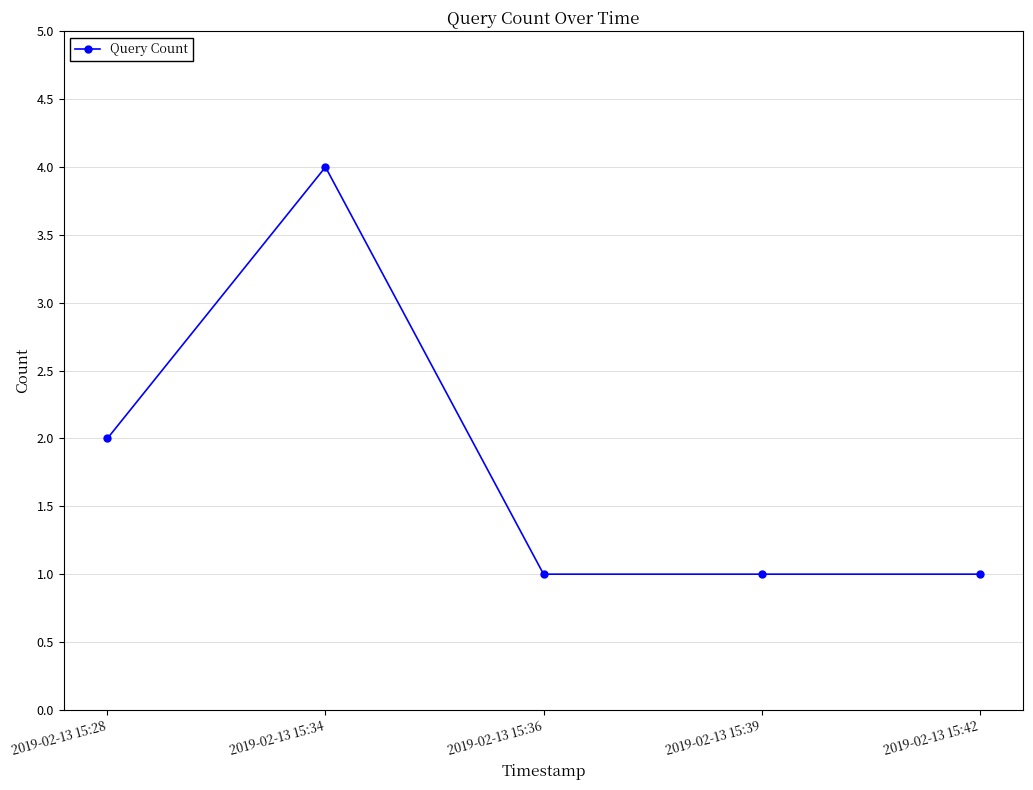

How many lines are shown in the chart?

1